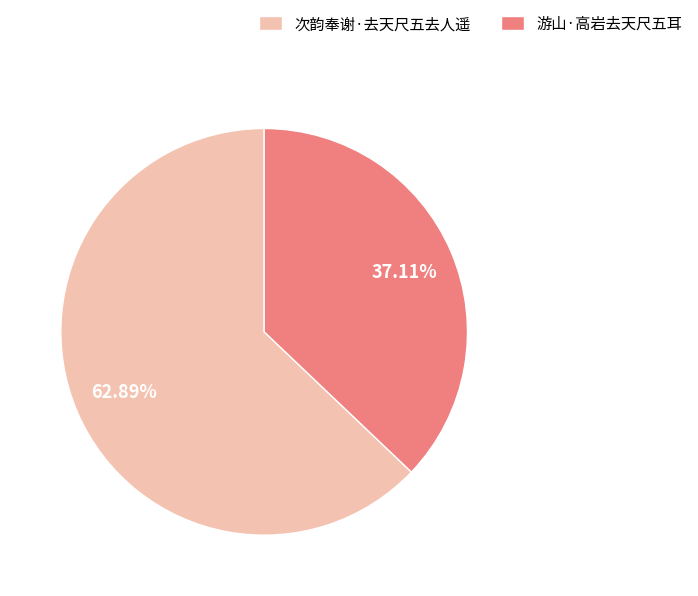

To the nearest percent, what portion does 次韵奉谢·去天尺五去人遥 represent?

63%